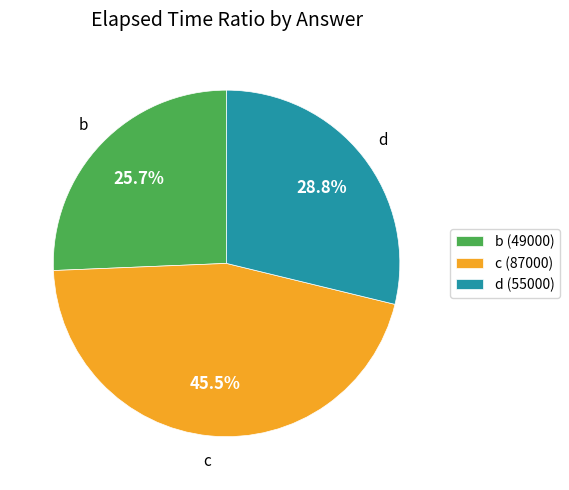

Which has a higher value, d (55000) or b (49000)?

d (55000)